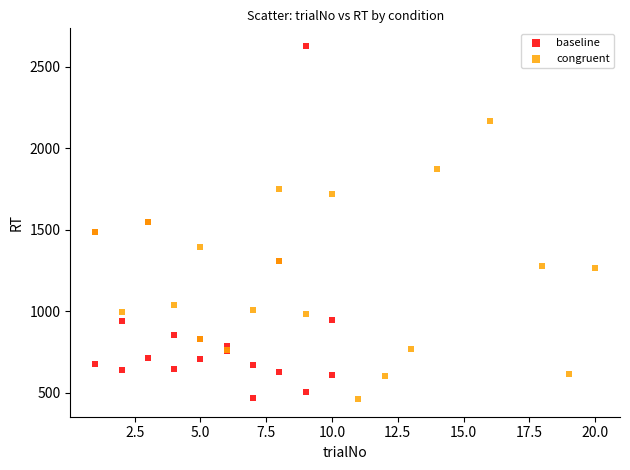

Which series has the widest spread of Y values?

baseline